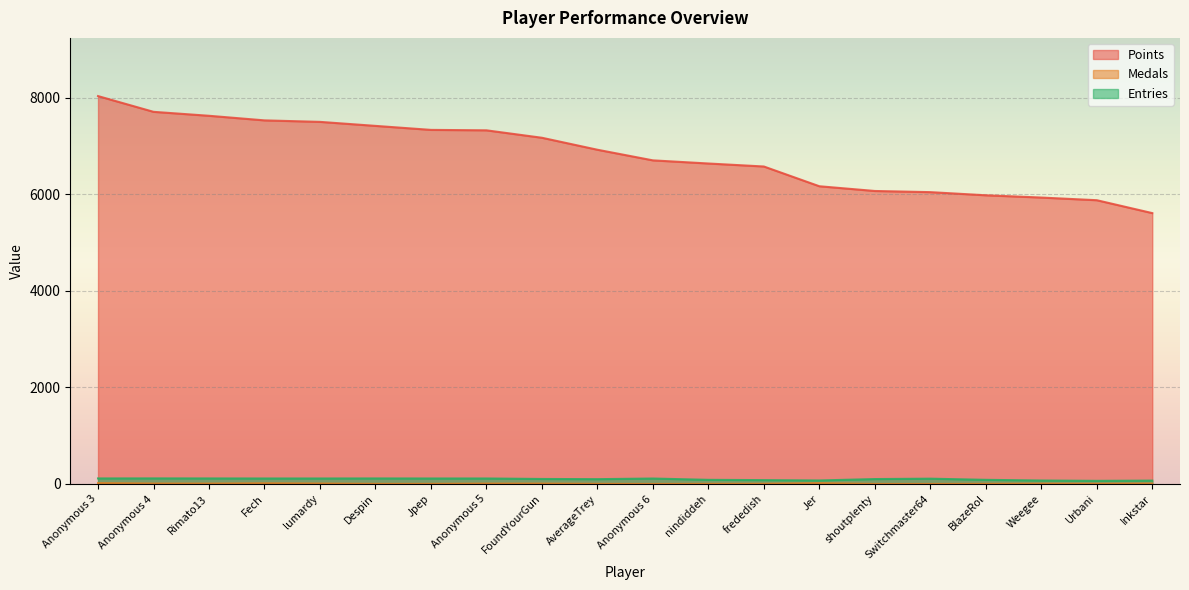

How many values in the Medals series exceed 6?

9